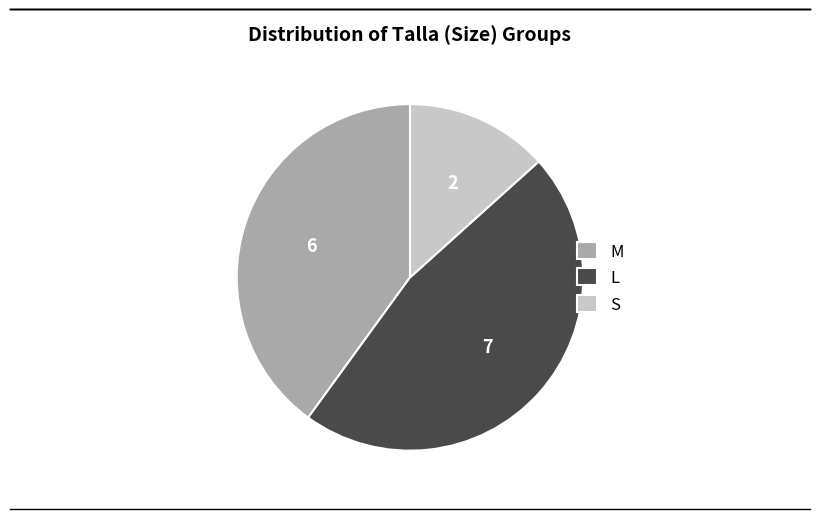

What is the ratio of the value at M to the value at S?

3.0